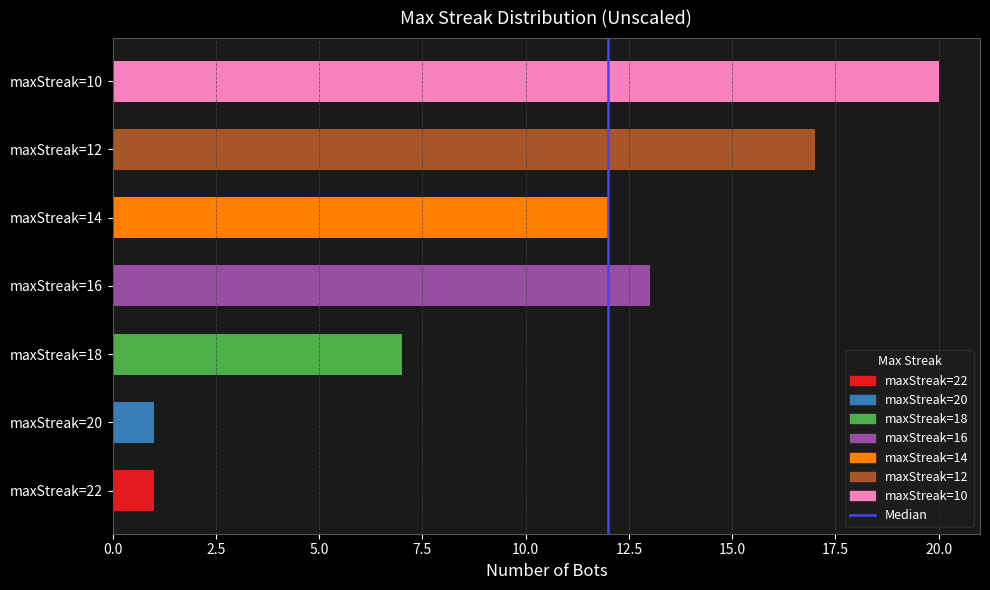

What is the change in value from maxStreak=20 to maxStreak=18?

+6